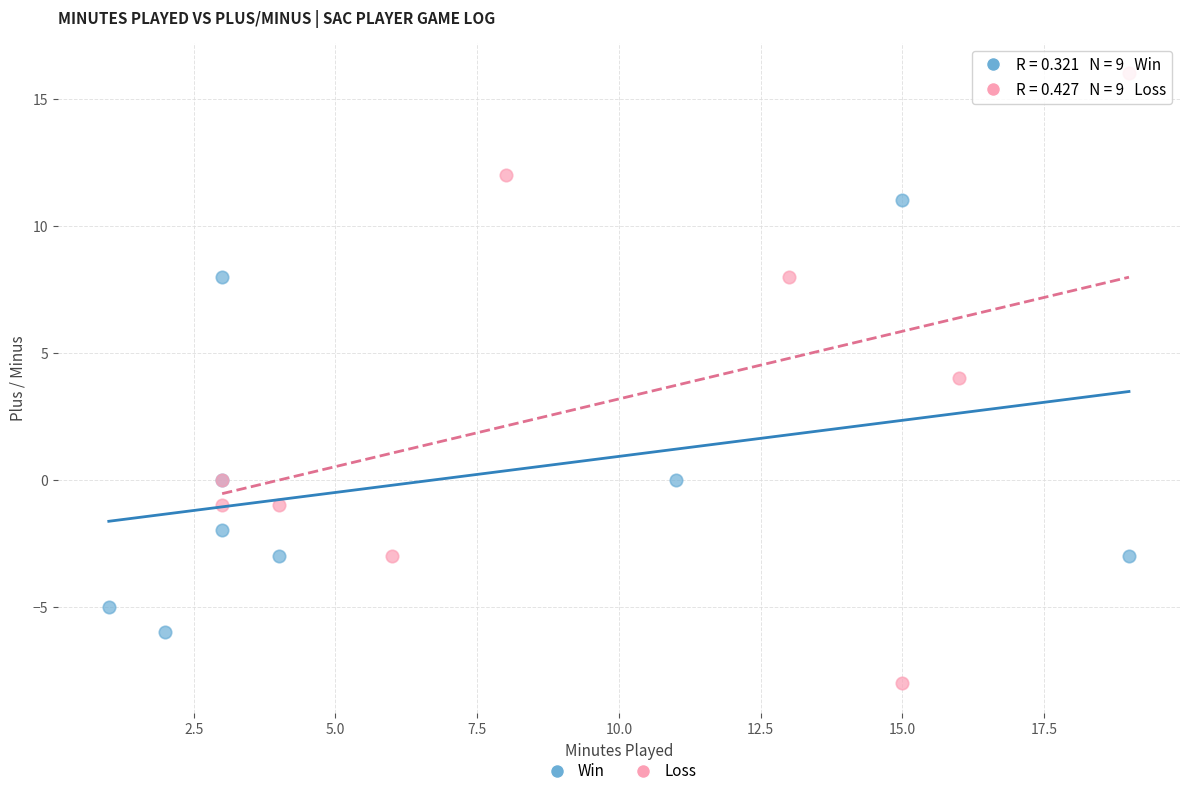

Which series reaches the minimum Y coordinate?

Loss